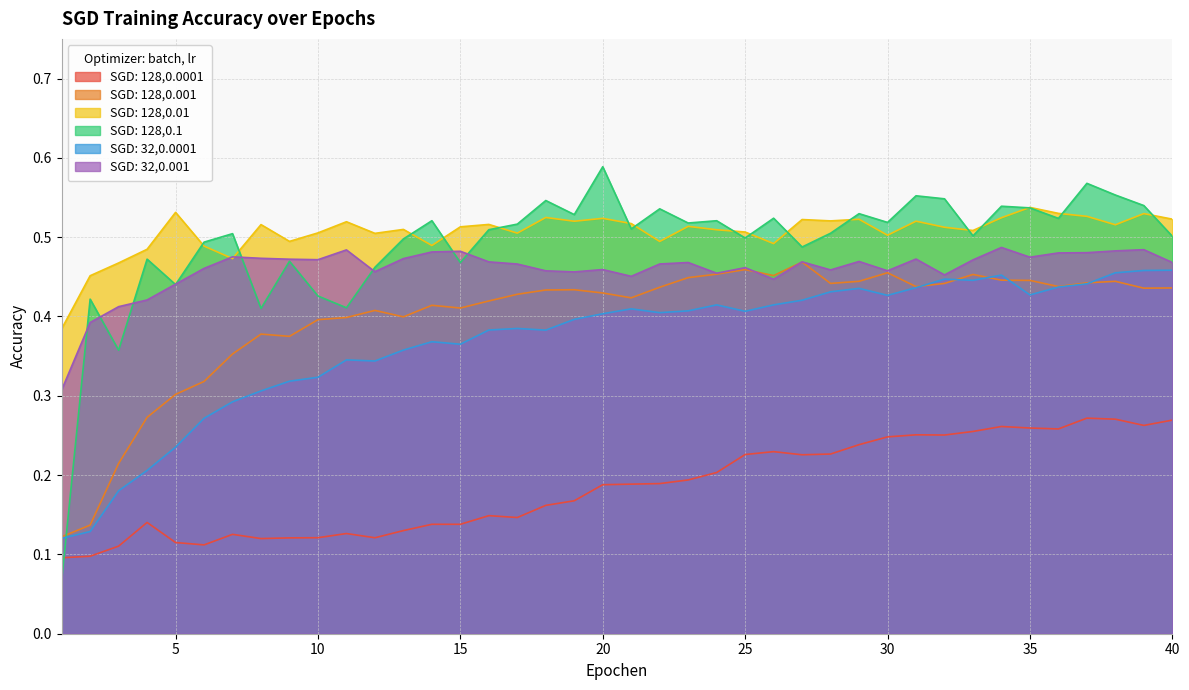

What is the difference between the SGD: 32,0.0001 values at 5 and 28?

0.2